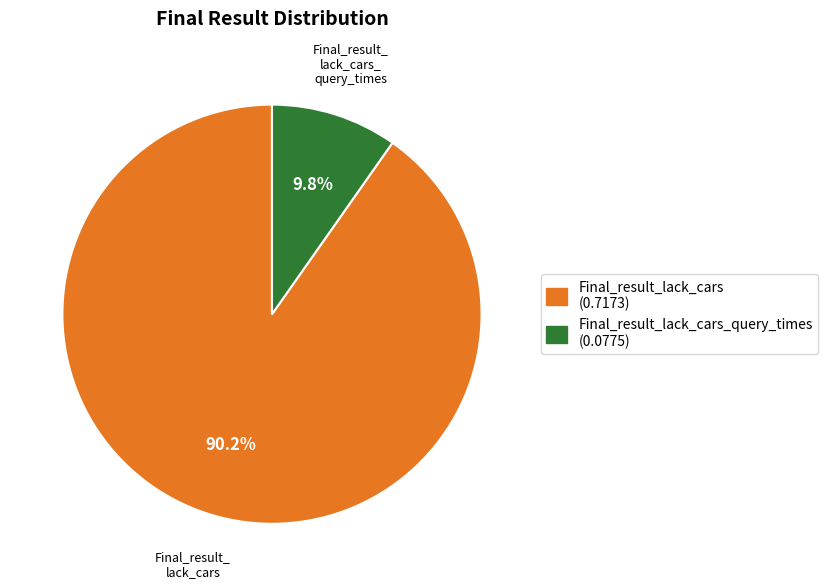

Rank the categories by value from lowest to highest.

Final_result_lack_cars_query_times (0.0775), Final_result_lack_cars (0.7173)